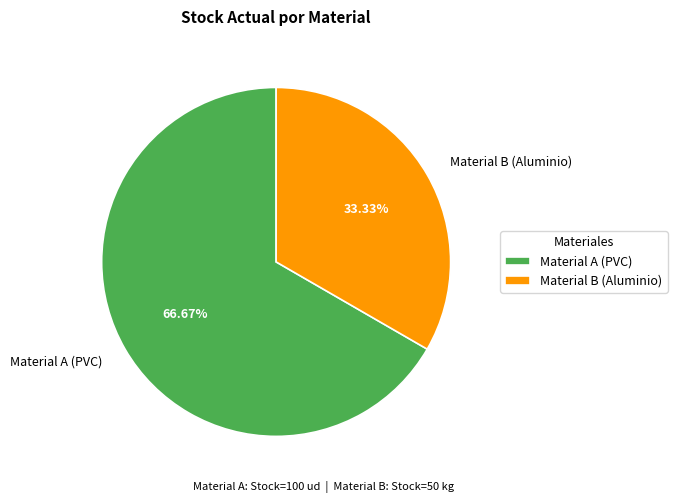

What is the ratio of the value at Material A (PVC) to the value at Material B (Aluminio)?

2.0